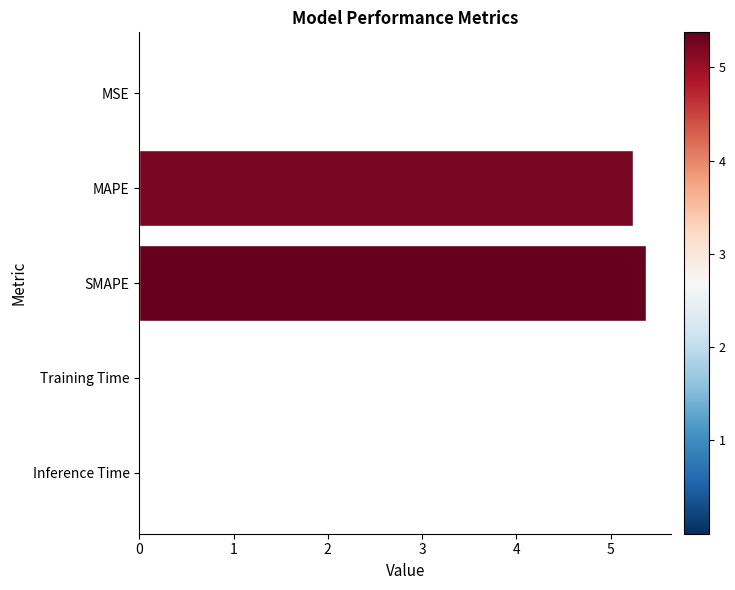

Which has a higher value, MAPE or Training Time?

MAPE